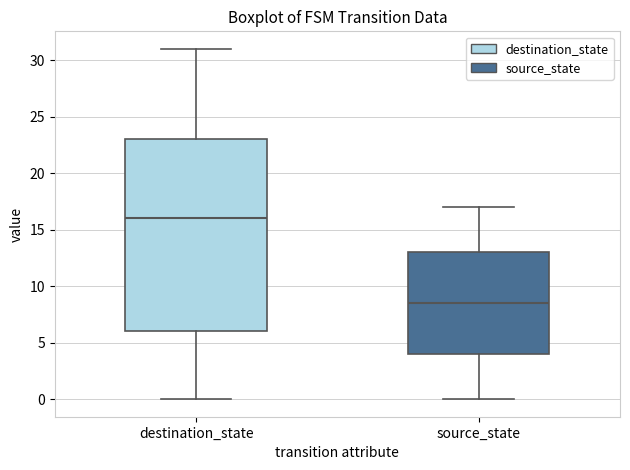

Reading left to right, transcribe this box plot: for each box, give where its median line is, the range the box spans, and where its two whiskers end, as read against the y-axis. The values are not printed on the chart, so give them approximately, as read against the axis.

destination_state: median 16.0, box 6.0 to 23.0, whiskers 0.0 to 31.0
source_state: median 8.5, box 4.0 to 13.0, whiskers 0.0 to 17.0